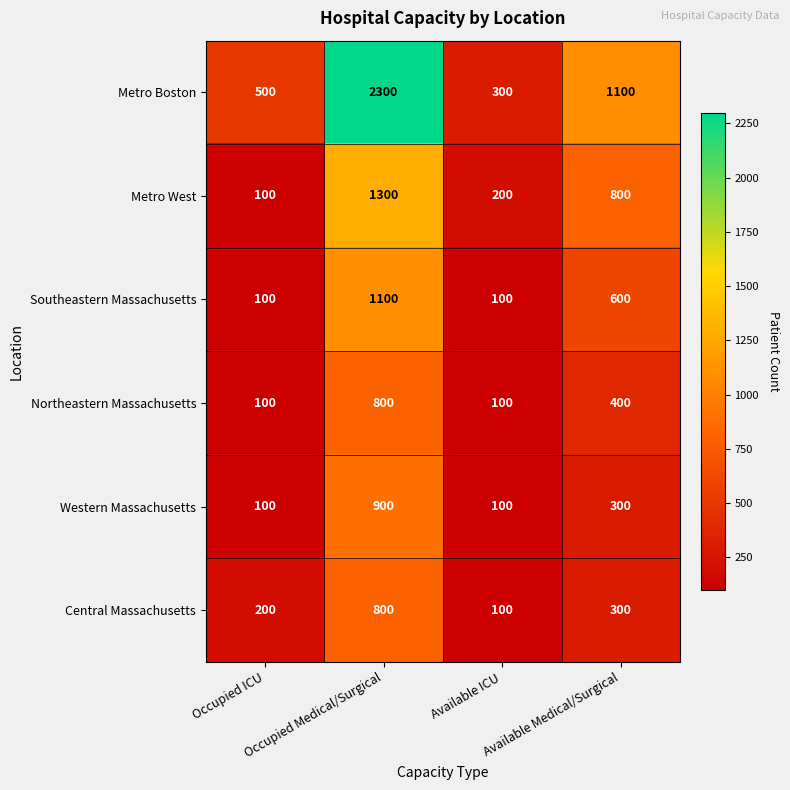

Which series has the largest range (max minus min)?

Metro Boston